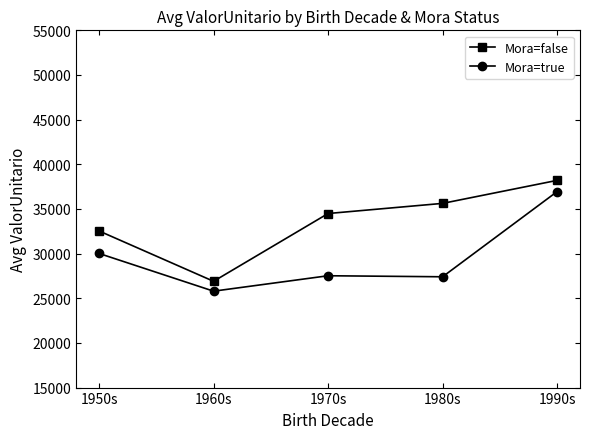

True or false: Mora=true and Mora=false intersect in this chart.

False